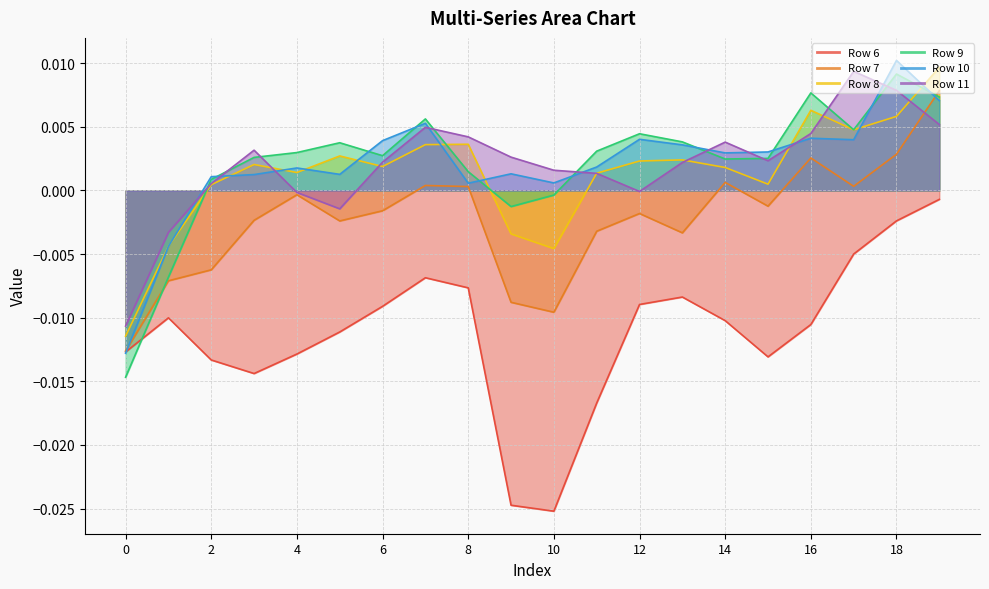

The Row 7 series shows -0.0 at 15. True or false?

False